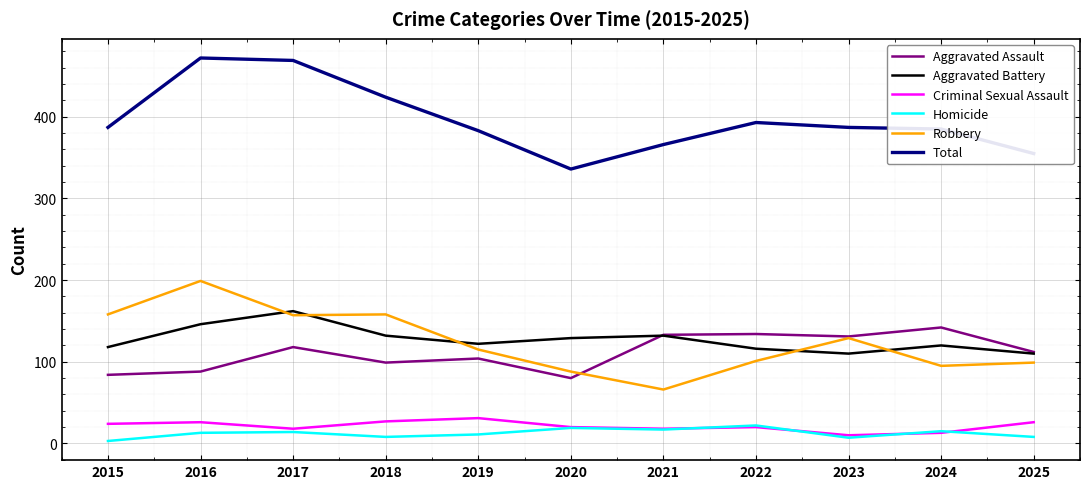

True or false: Criminal Sexual Assault and Aggravated Battery intersect in this chart.

False